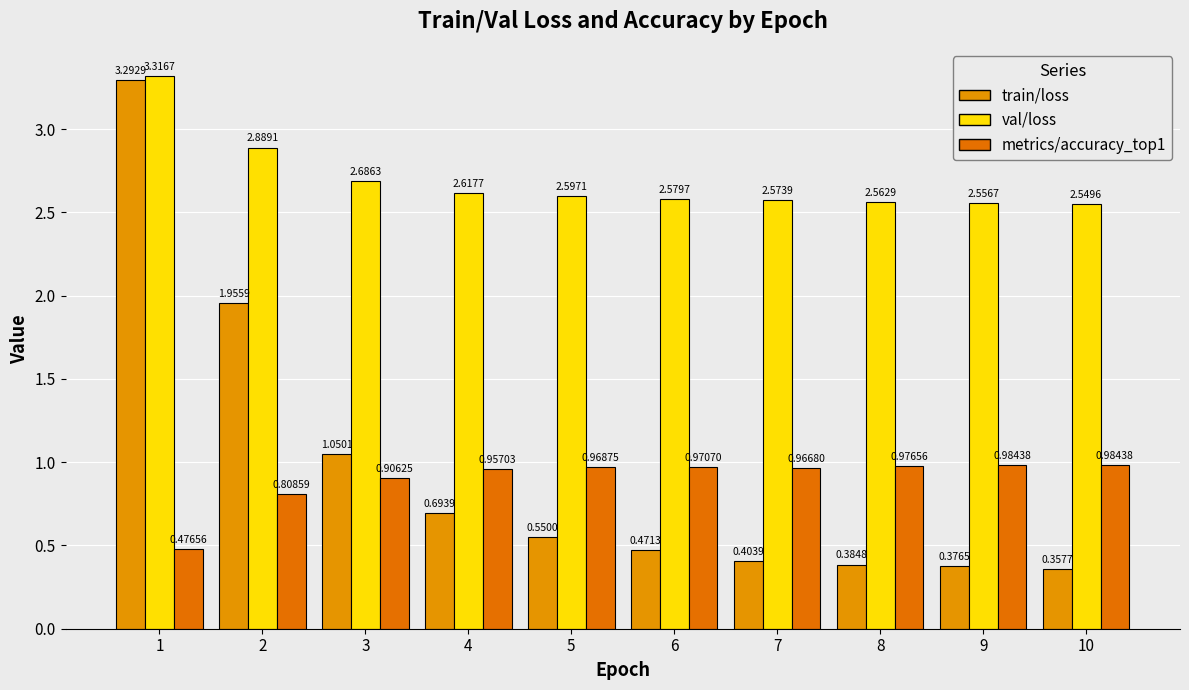

How many categories are shown in the chart?

10